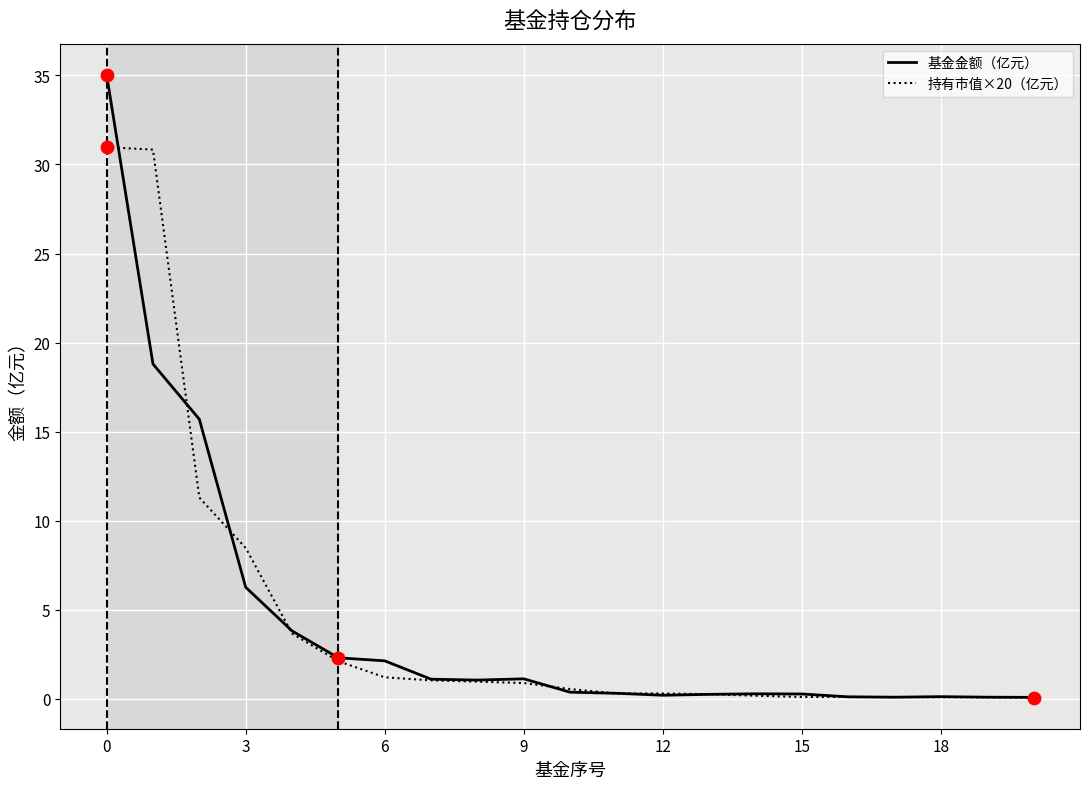

Which series has the largest range (max minus min)?

基金金额（亿元）